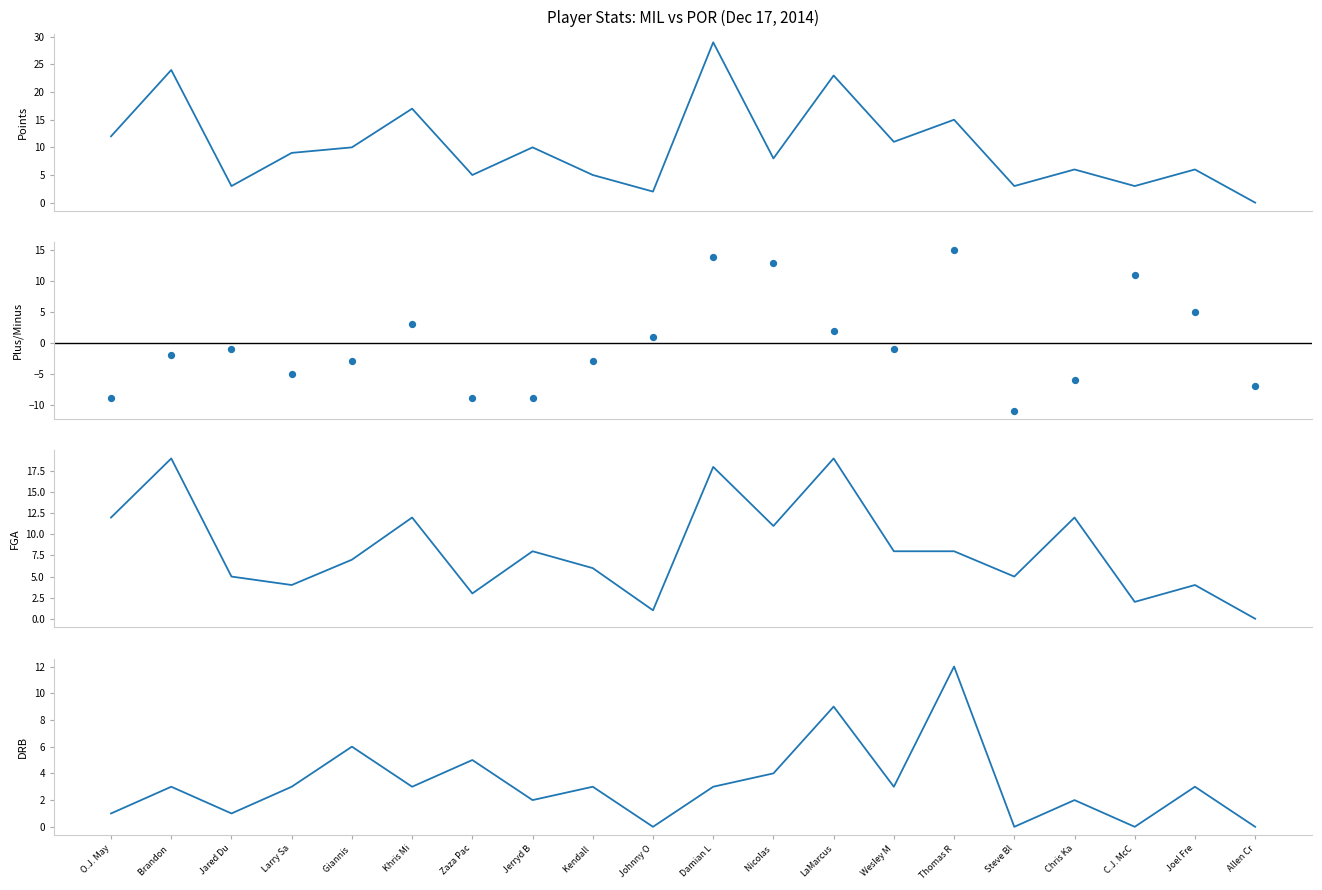

What are all the series names shown in the legend?

pts, plus_minus, fga, drb